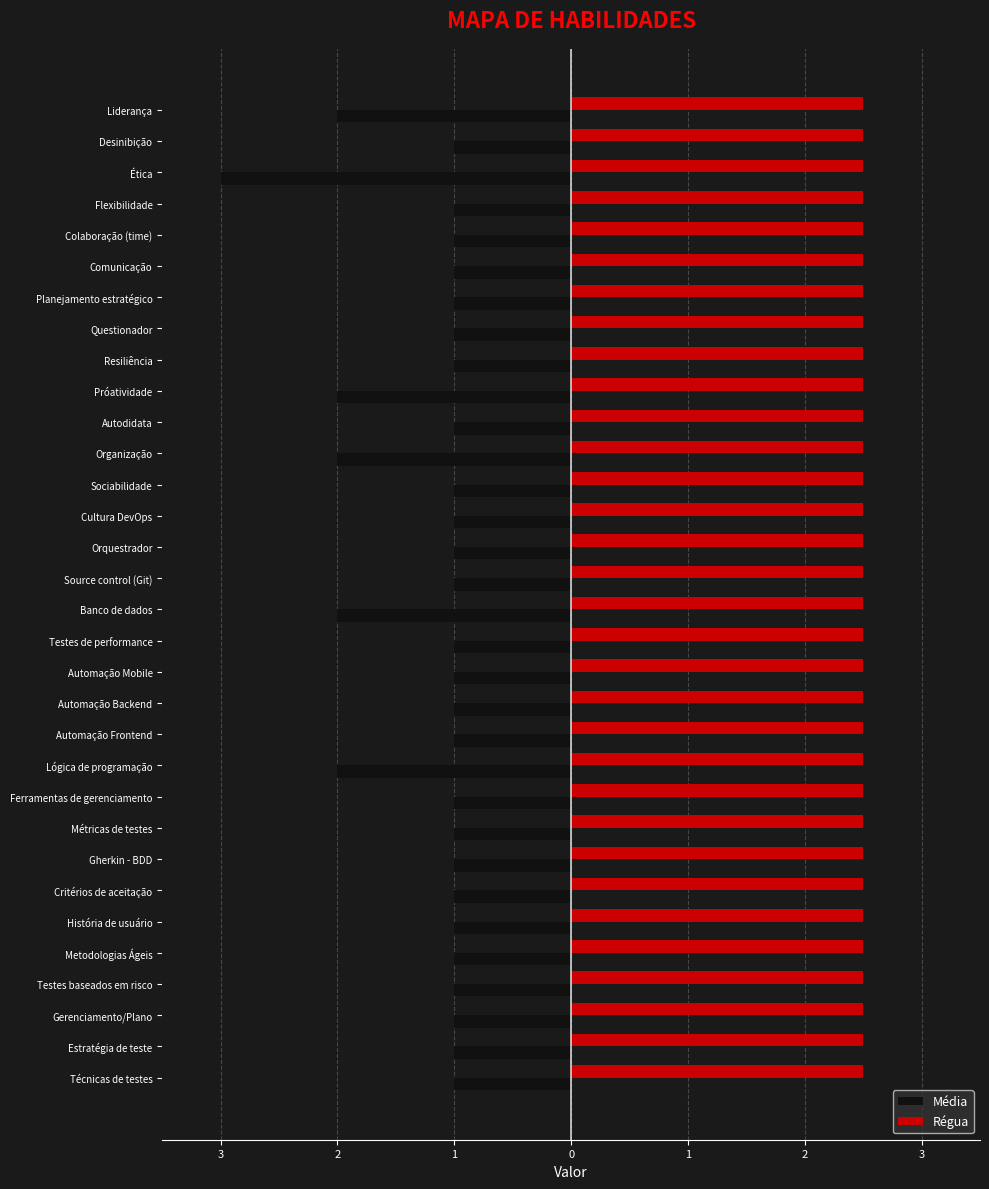

List the series in order of their overall mean, lowest first.

Média, Régua